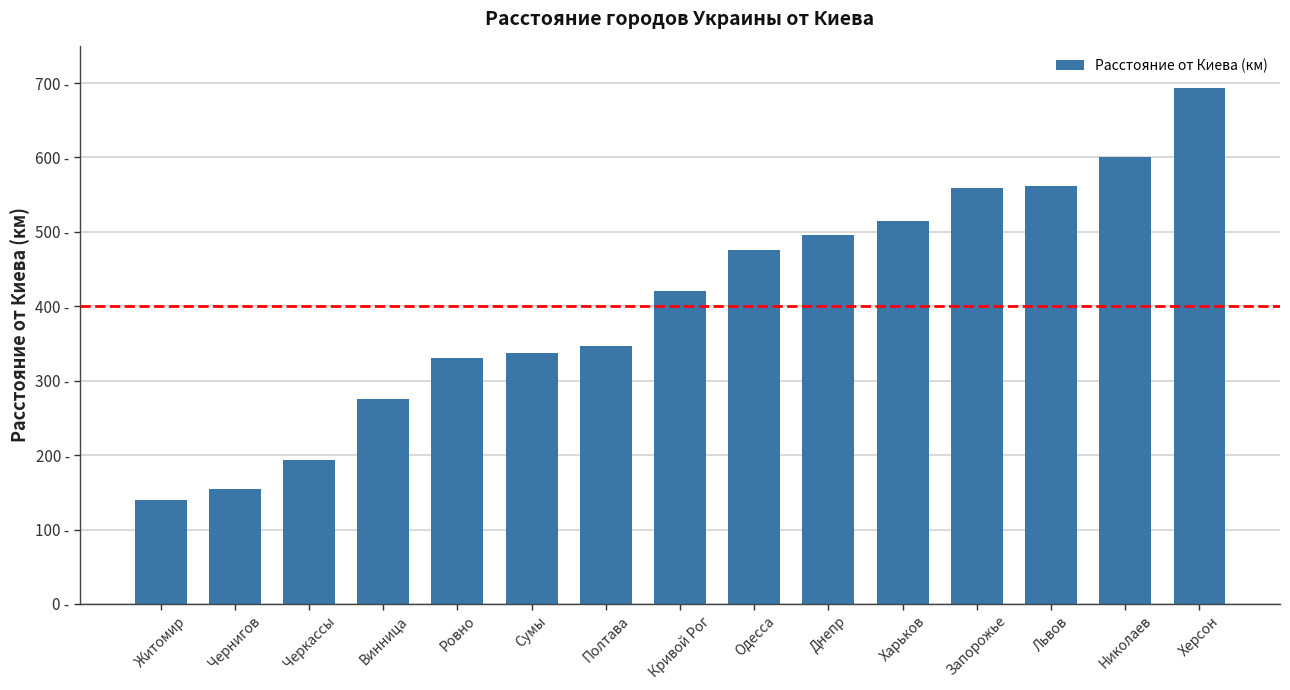

List the labels in order of value, largest first.

Херсон, Николаев, Львов, Запорожье, Харьков, Днепр, Одесса, Кривой Рог, Полтава, Сумы, Ровно, Винница, Черкассы, Чернигов, Житомир